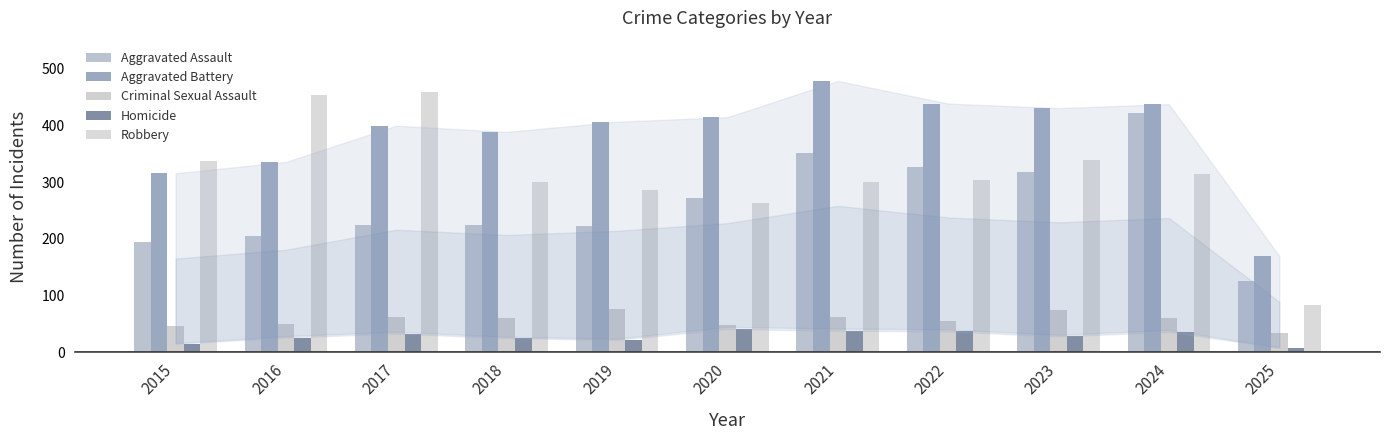

Which series has the largest total across all categories?

Aggravated Battery